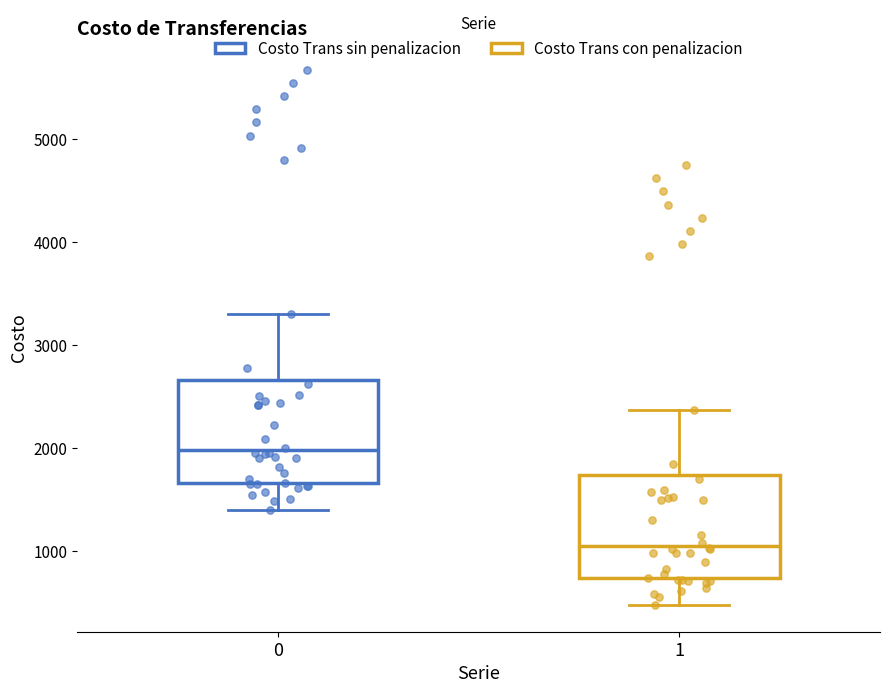

Which box has the lowest median line?

1